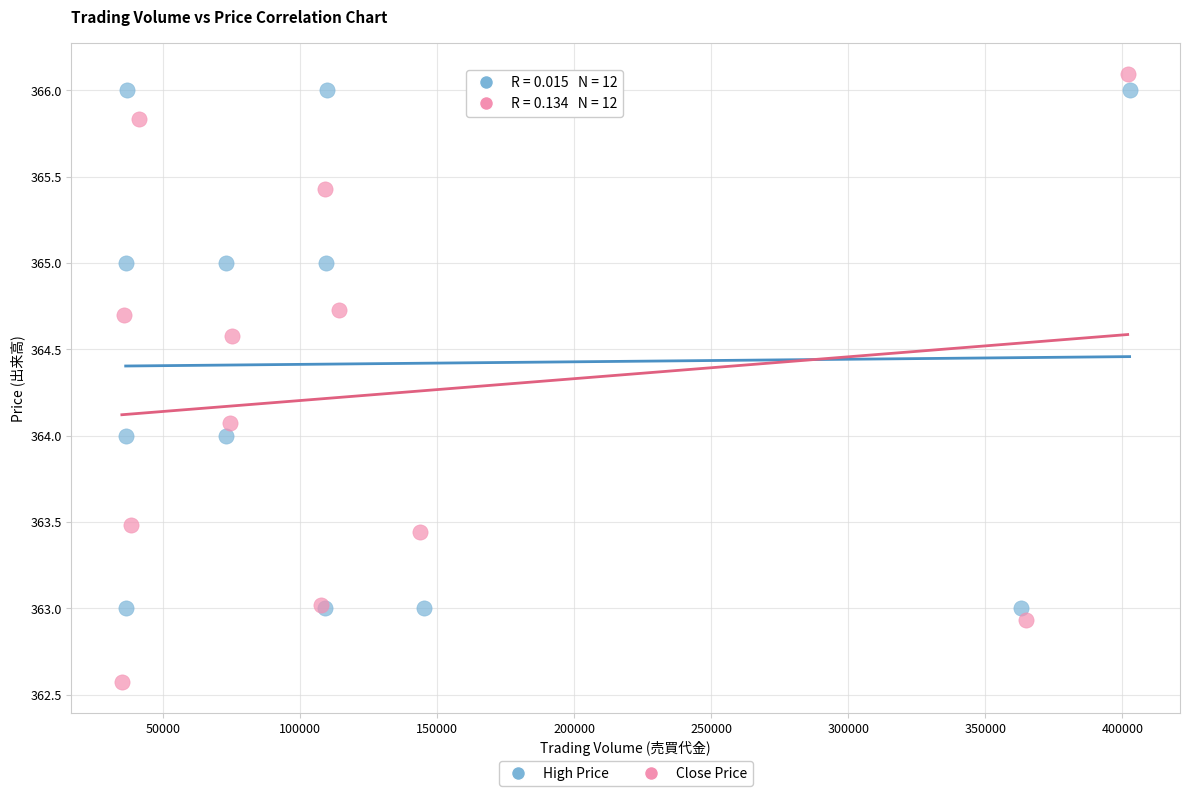

Which series has the largest Y range (max minus min)?

Close Price